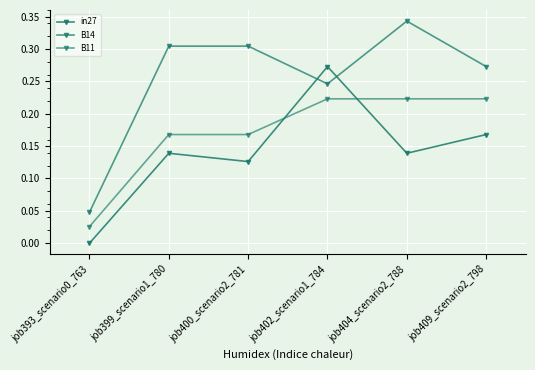

Is it true that in27 equals 0.2 at job399_scenario1_780?

False